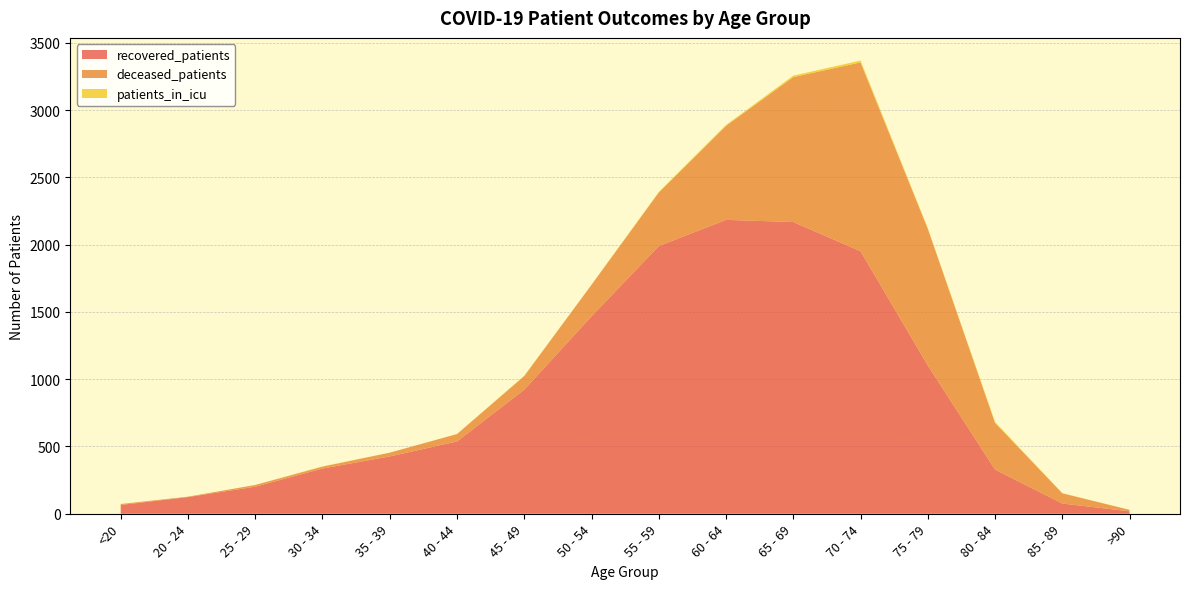

Reading left to right, list all the values displayed in this chart.

recovered_patients: <20=65	20 - 24=124	25 - 29=201	30 - 34=336	35 - 39=426	40 - 44=537	45 - 49=922	50 - 54=1467	55 - 59=1989	60 - 64=2184	65 - 69=2168	70 - 74=1951	75 - 79=1102	80 - 84=328	85 - 89=76	>90=18
deceased_patients: <20=7	20 - 24=3	25 - 29=13	30 - 34=14	35 - 39=28	40 - 44=55	45 - 49=101	50 - 54=234	55 - 59=398	60 - 64=699	65 - 69=1077	70 - 74=1403	75 - 79=1016	80 - 84=347	85 - 89=76	>90=11
patients_in_icu: <20=1	20 - 24=0	25 - 29=0	30 - 34=2	35 - 39=0	40 - 44=1	45 - 49=3	50 - 54=2	55 - 59=4	60 - 64=6	65 - 69=11	70 - 74=14	75 - 79=5	80 - 84=8	85 - 89=1	>90=0